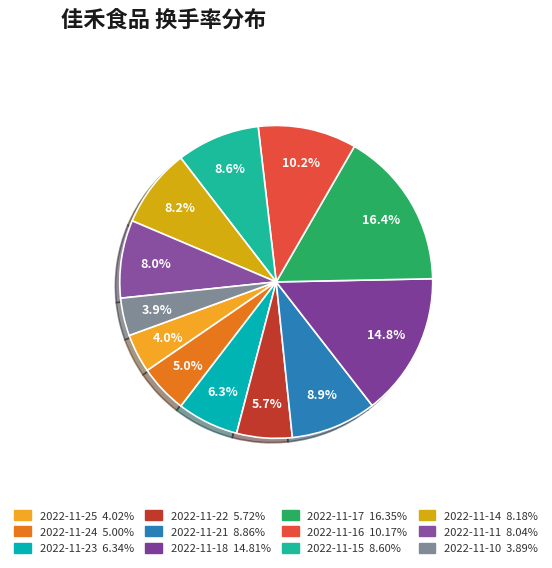

What percentage do 2022-11-16 and 2022-11-14 together represent?

18.3%